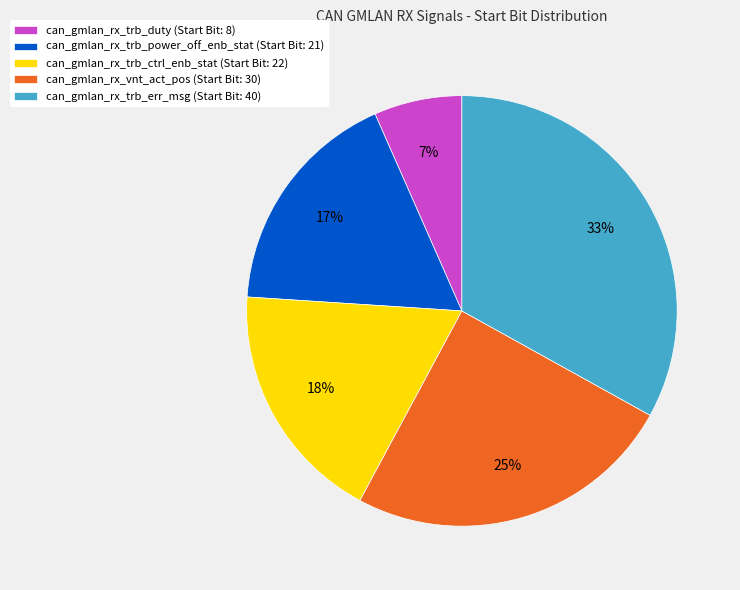

Which slice is the largest?

can_gmlan_rx_trb_err_msg